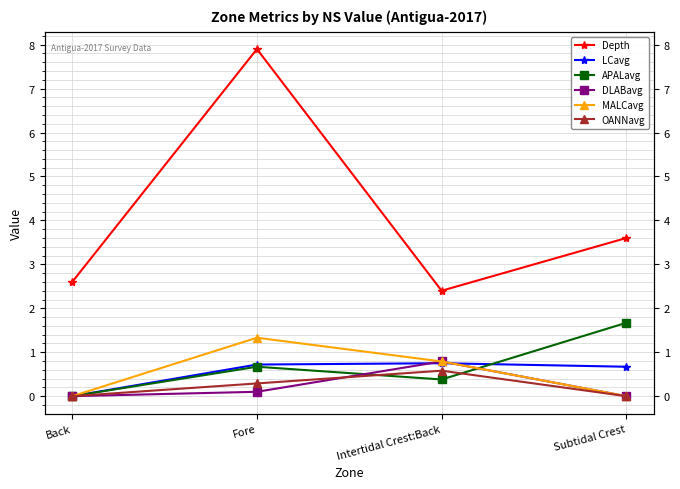

Where is OANNavg nearest to the value 0?

Back